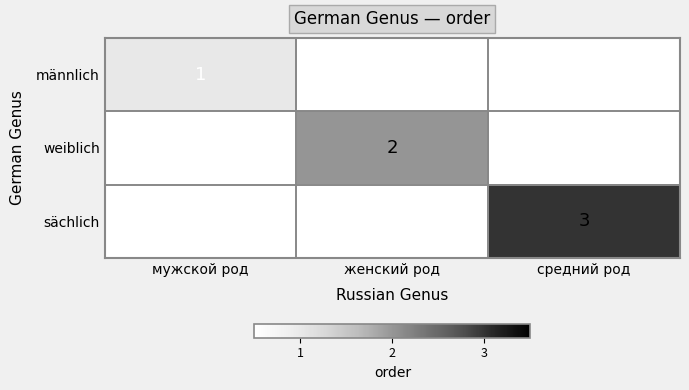

At which category is the sum across all series the highest?

средний род